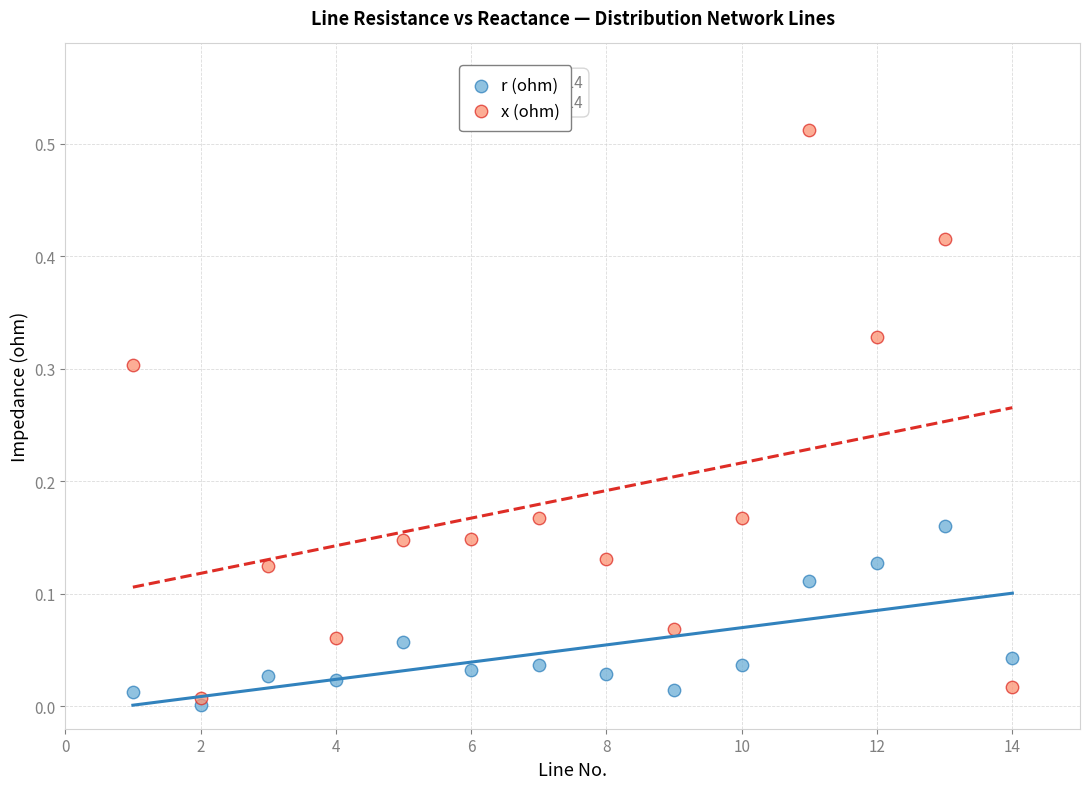

Which series contains the highest Y value?

x (ohm)